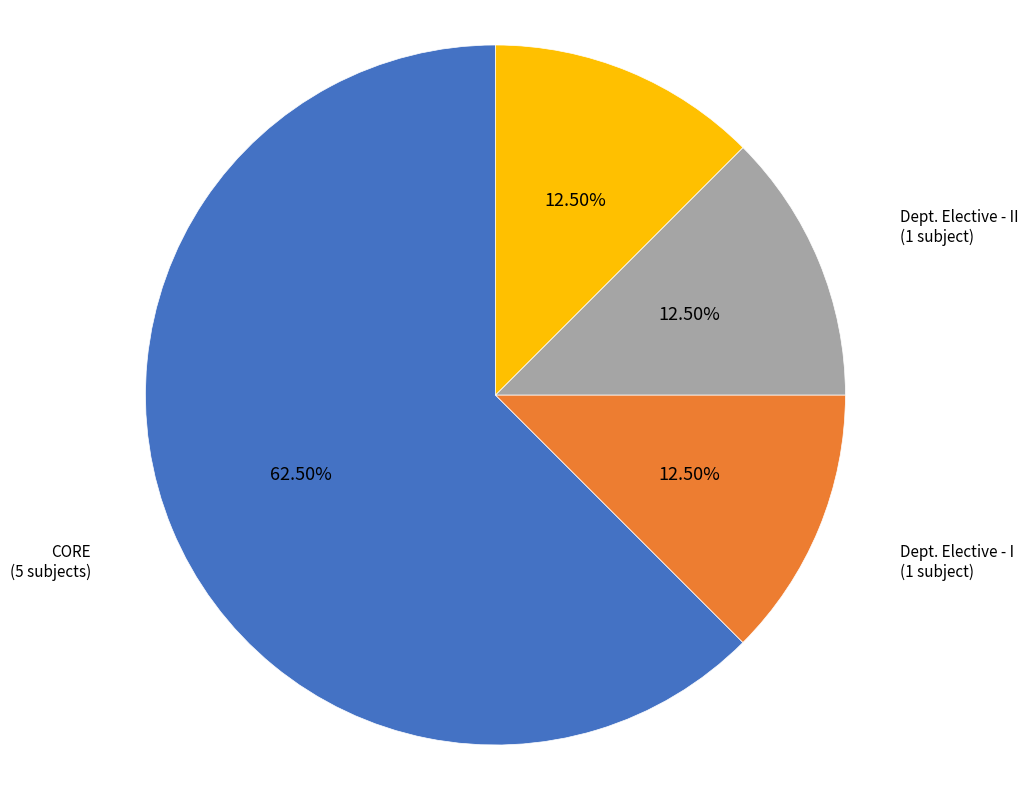

Is there any slice that represents more than half of the pie?

Yes